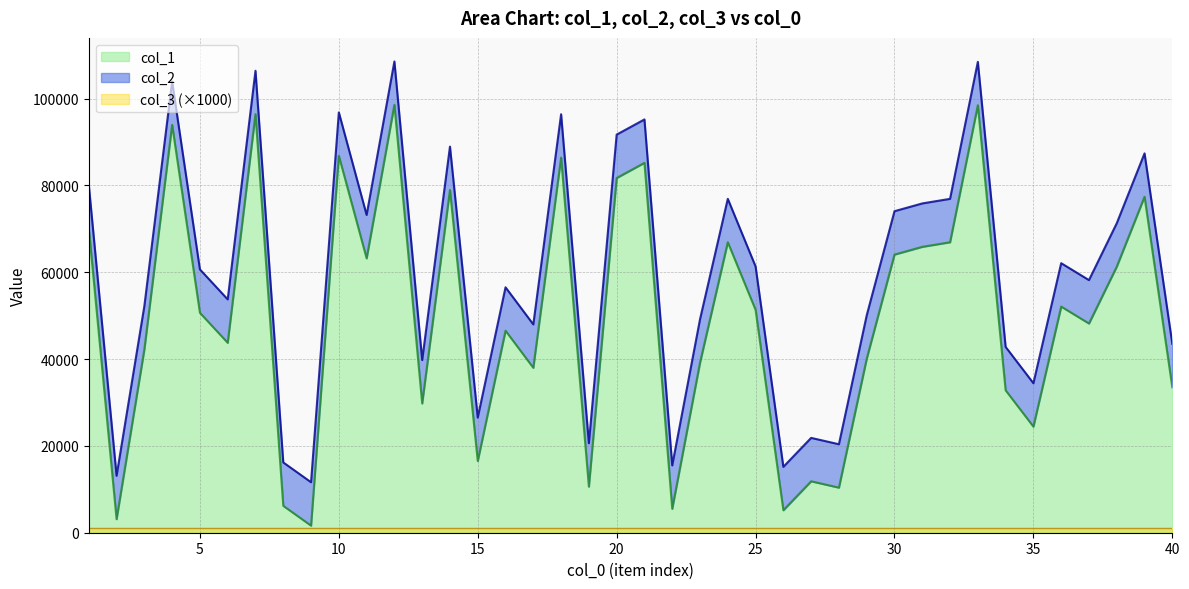

At which category does the chart reach its minimum across all series?

9